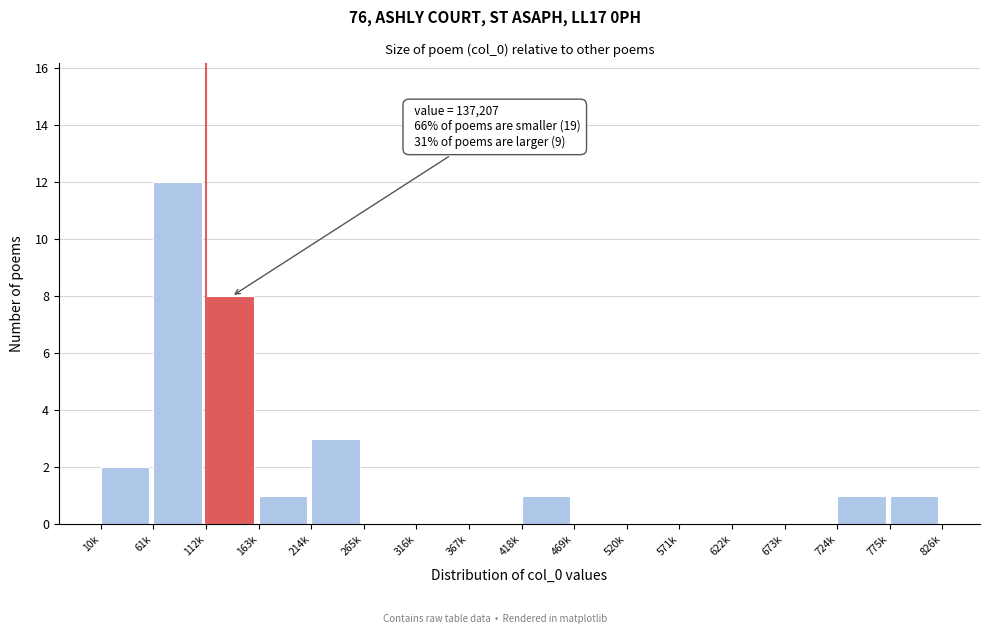

Reading right to left, extract all data points from this chart.

775k=1	724k=1	673k=0	622k=0	571k=0	520k=0	469k=0	418k=1	367k=0	316k=0	265k=0	214k=3	163k=1	112k=8	61k=12	10k=2